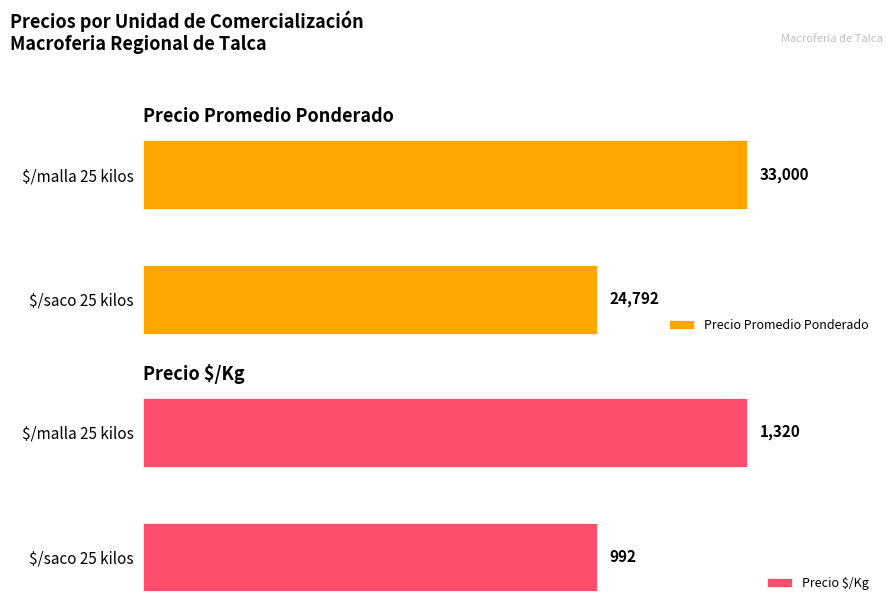

Which category has the highest value in the Precio $/Kg series?

$/malla 25 kilos